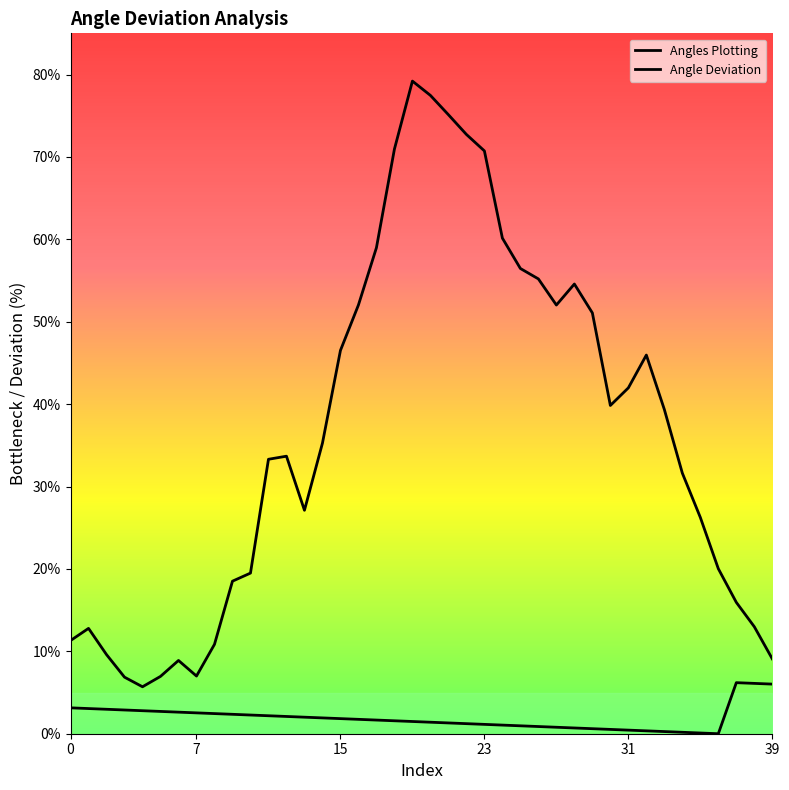

True or false: Angle Deviation and Angles Plotting intersect in this chart.

False